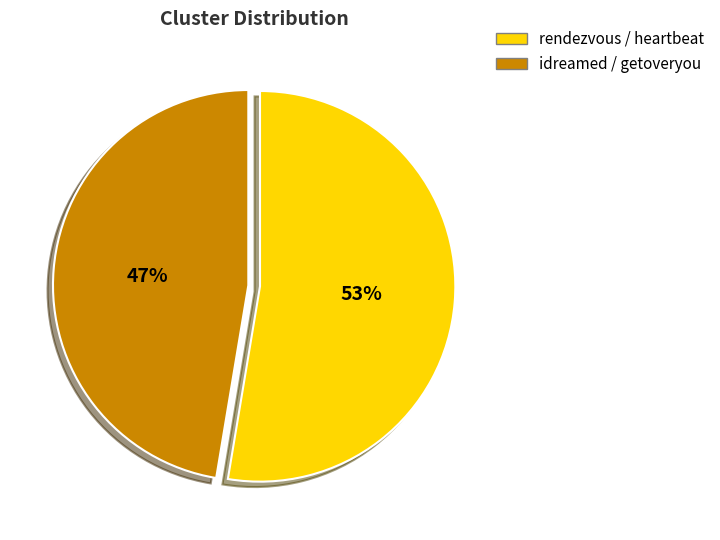

Count the number of slices in the pie.

2